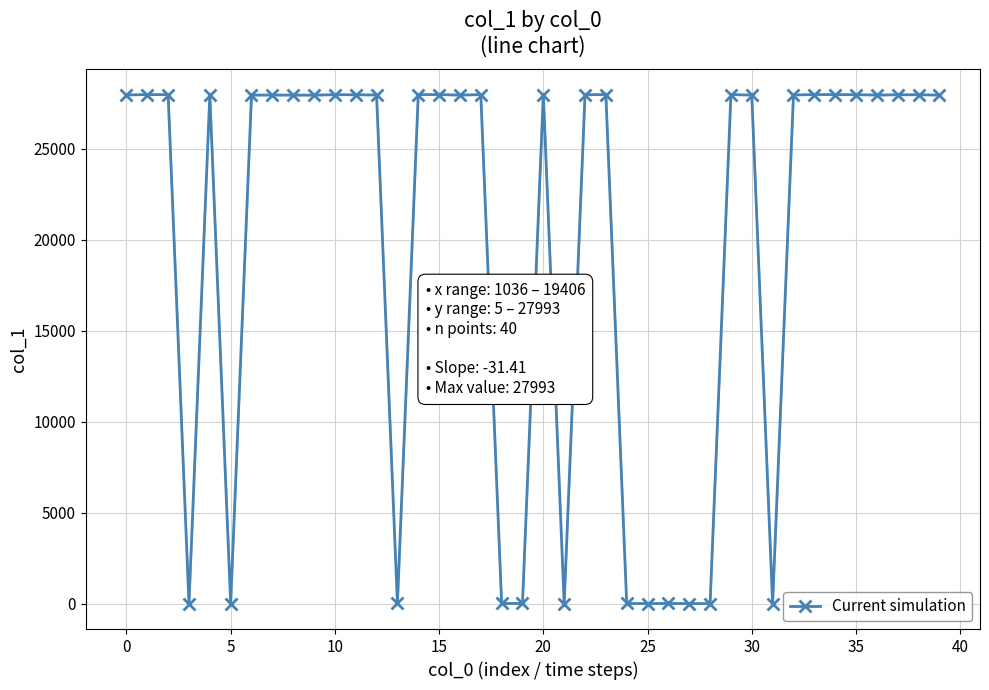

What is the greatest value displayed?

27993